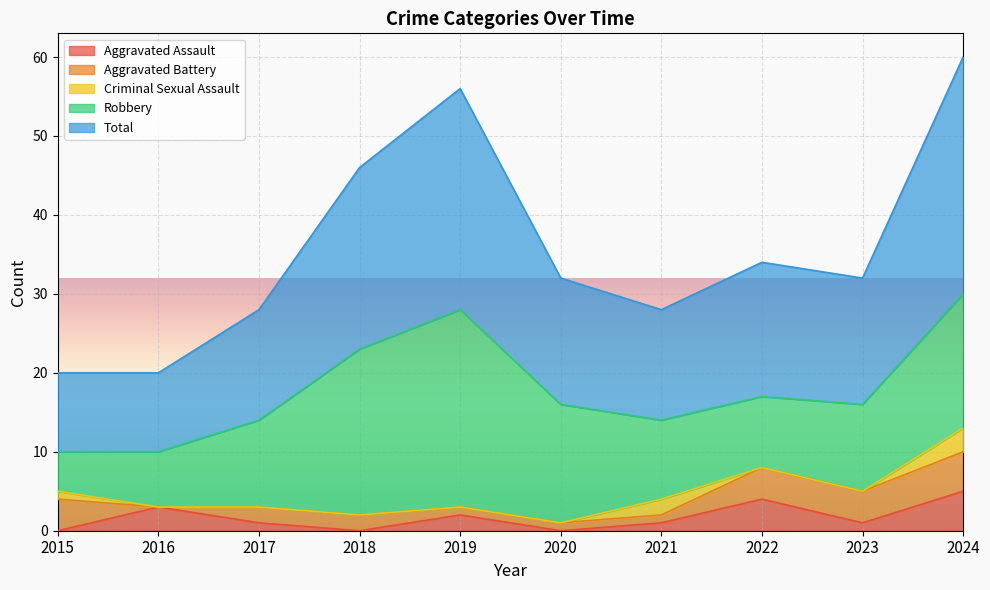

What is the difference between the maximum and second lowest values in the Criminal Sexual Assault series?

3